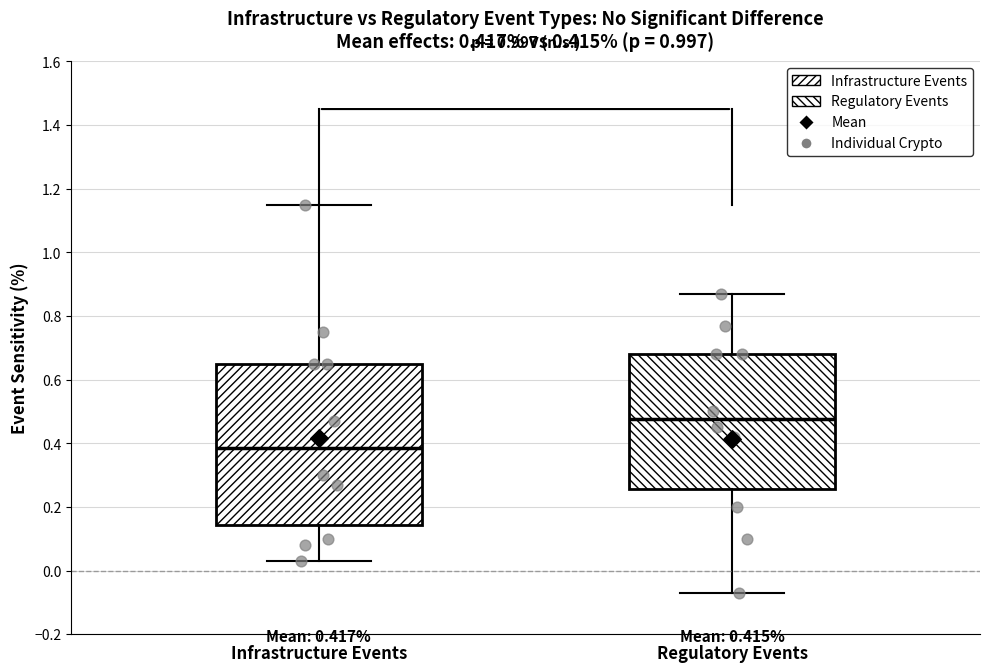

Which box's median line is the highest?

Regulatory Events